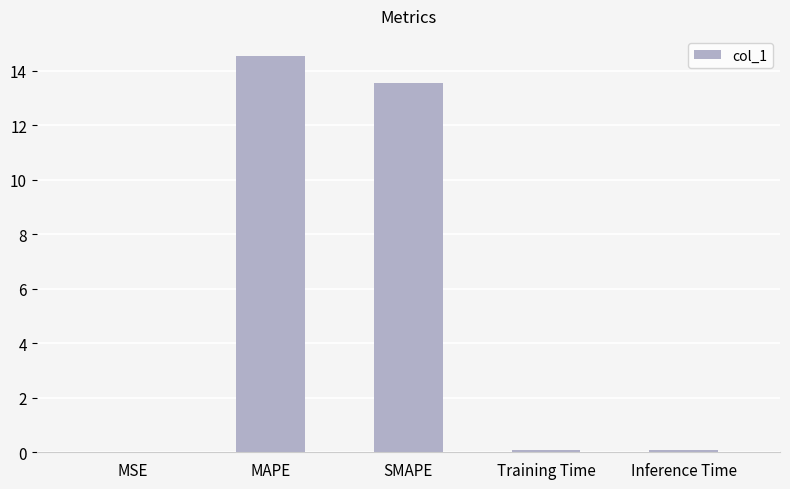

What is the change in value from MAPE to SMAPE?

-1.0